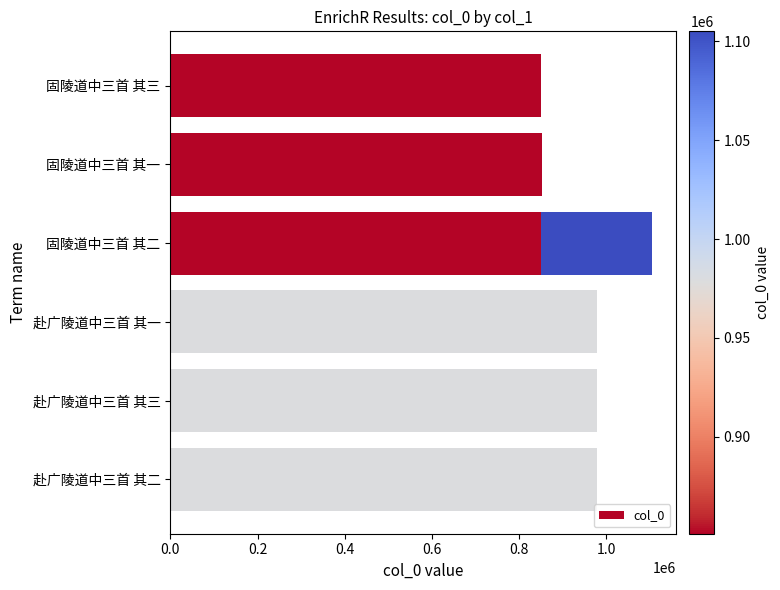

Are the bars horizontal?

Yes